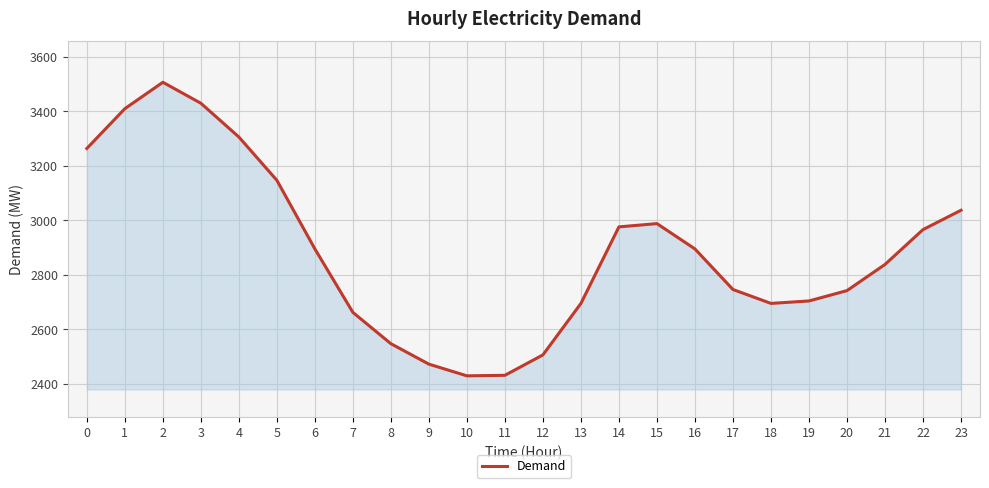

What is the minimum value shown in the chart?

2429